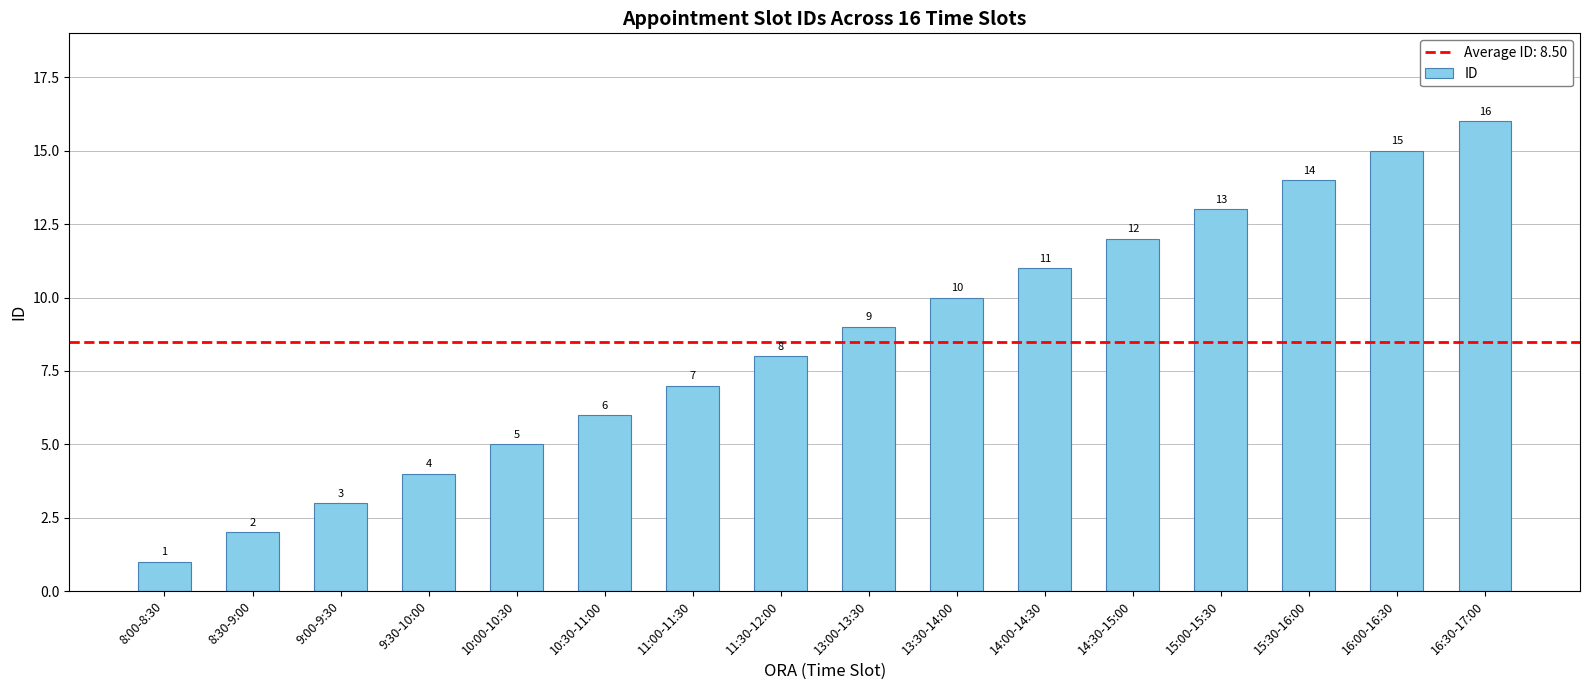

What is the difference between the maximum and minimum values?

15